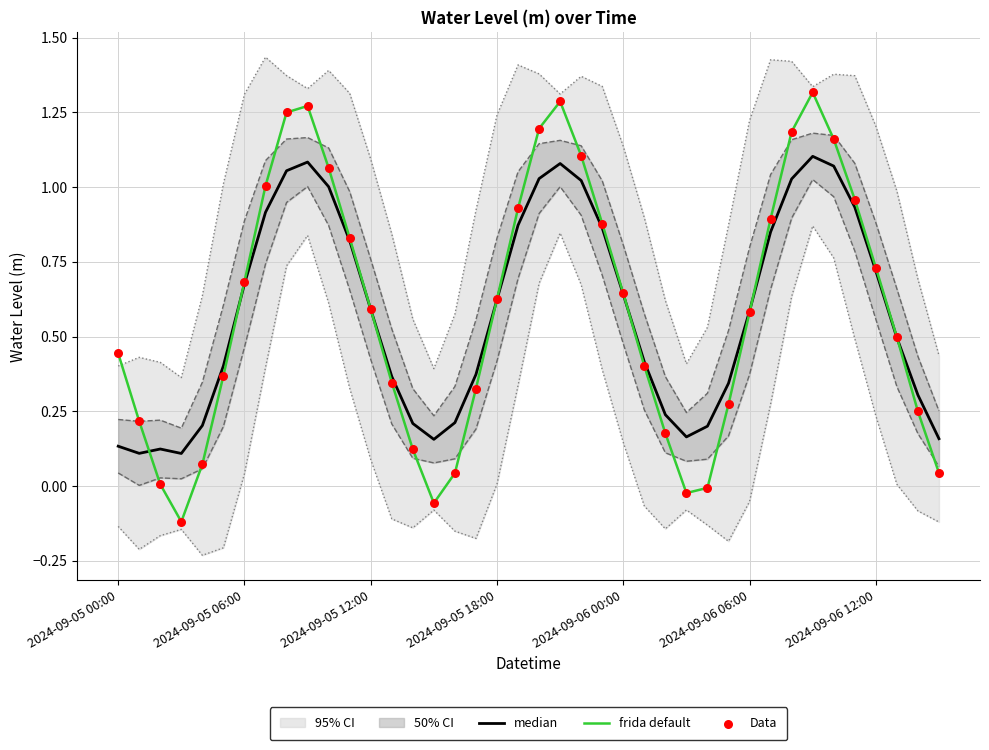

At how many categories does at least one series exceed 0?

40